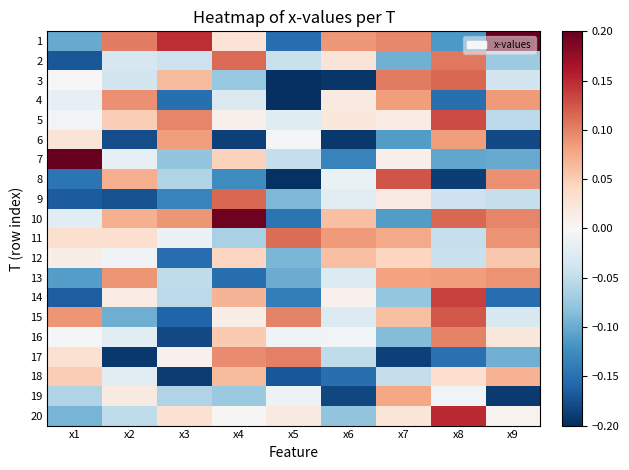

Which has a higher value, x2 or x6?

x2